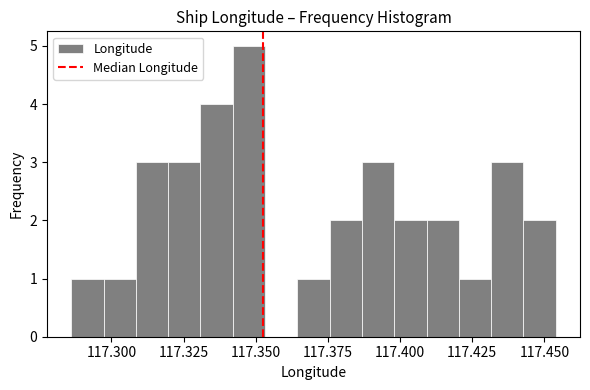

Read against the x-axis, roughly where is the centre of the tallest bar?

117.350